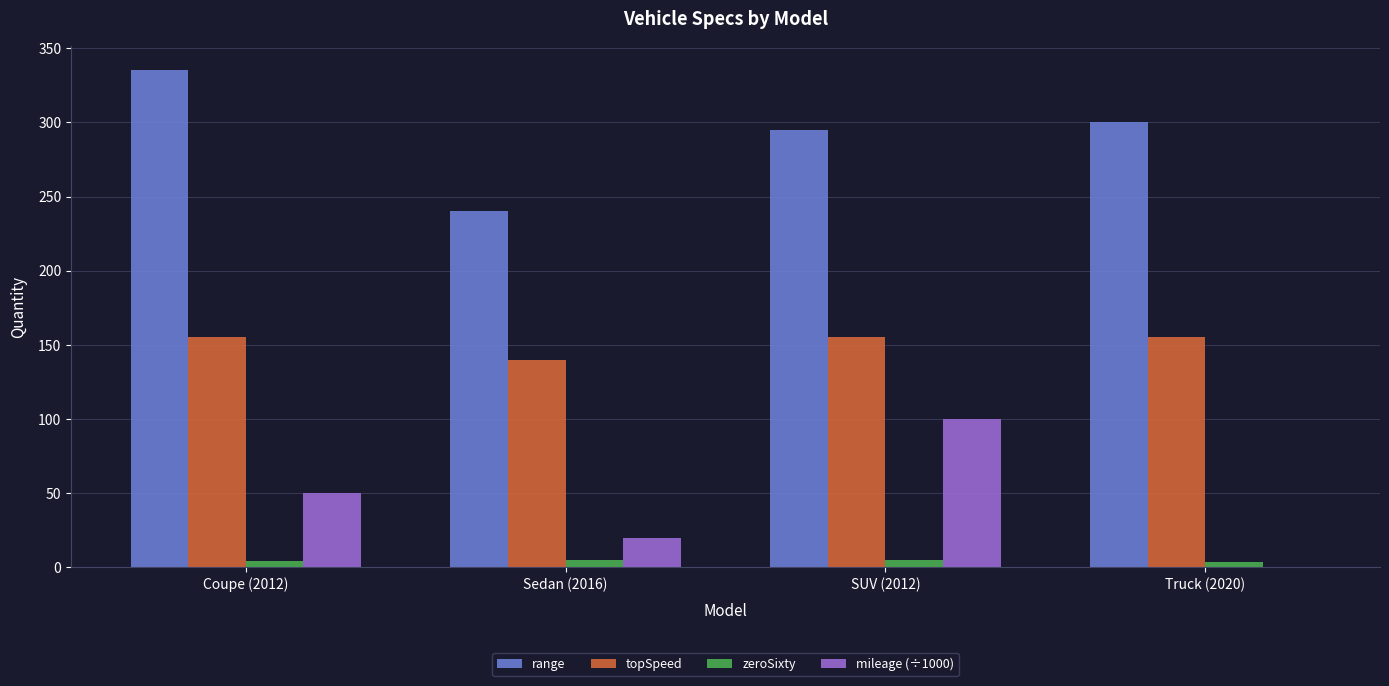

What is the average value of the zeroSixty series?

4.4